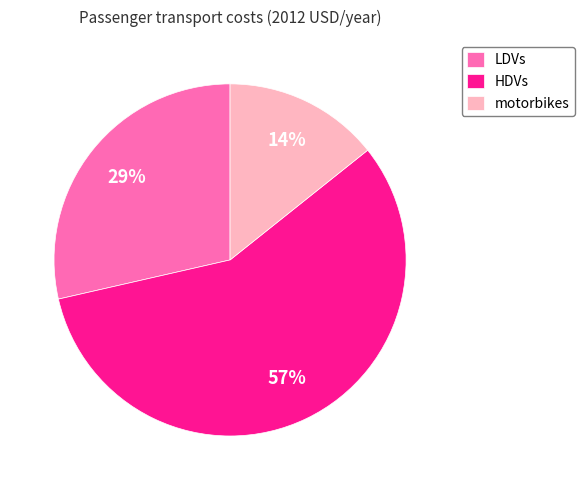

To the nearest percent, what percentage of the pie is motorbikes?

14%